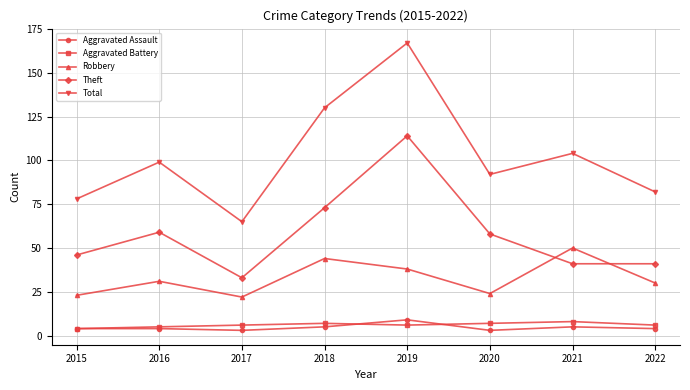

At 2021, list the series in order from largest to smallest.

Total, Robbery, Theft, Aggravated Battery, Aggravated Assault